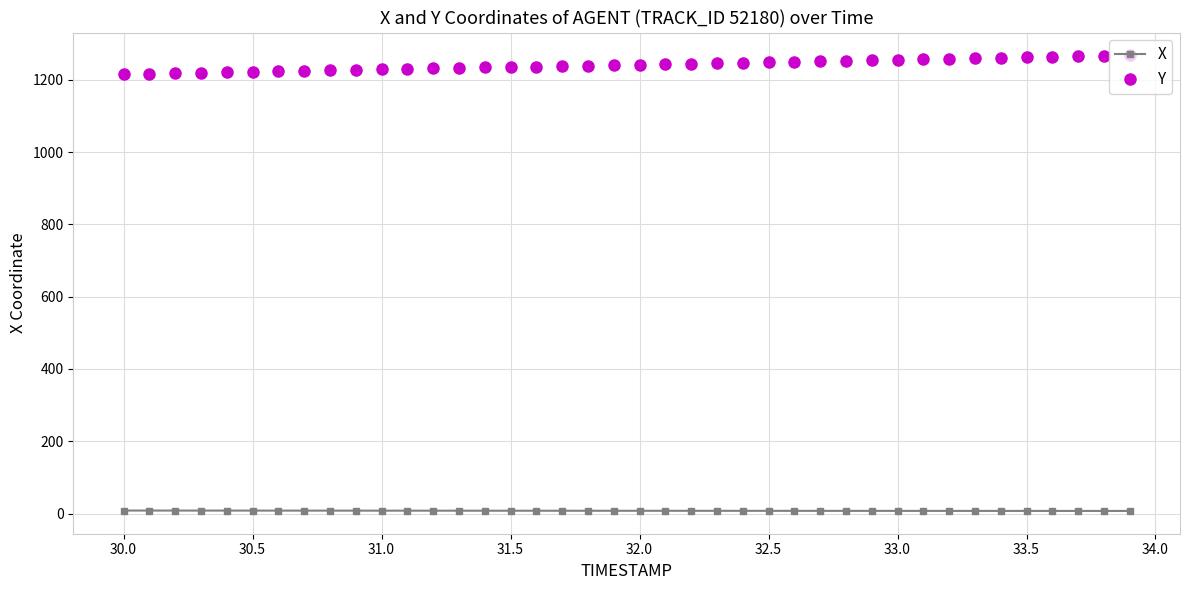

True or false: Y and X intersect in this chart.

False